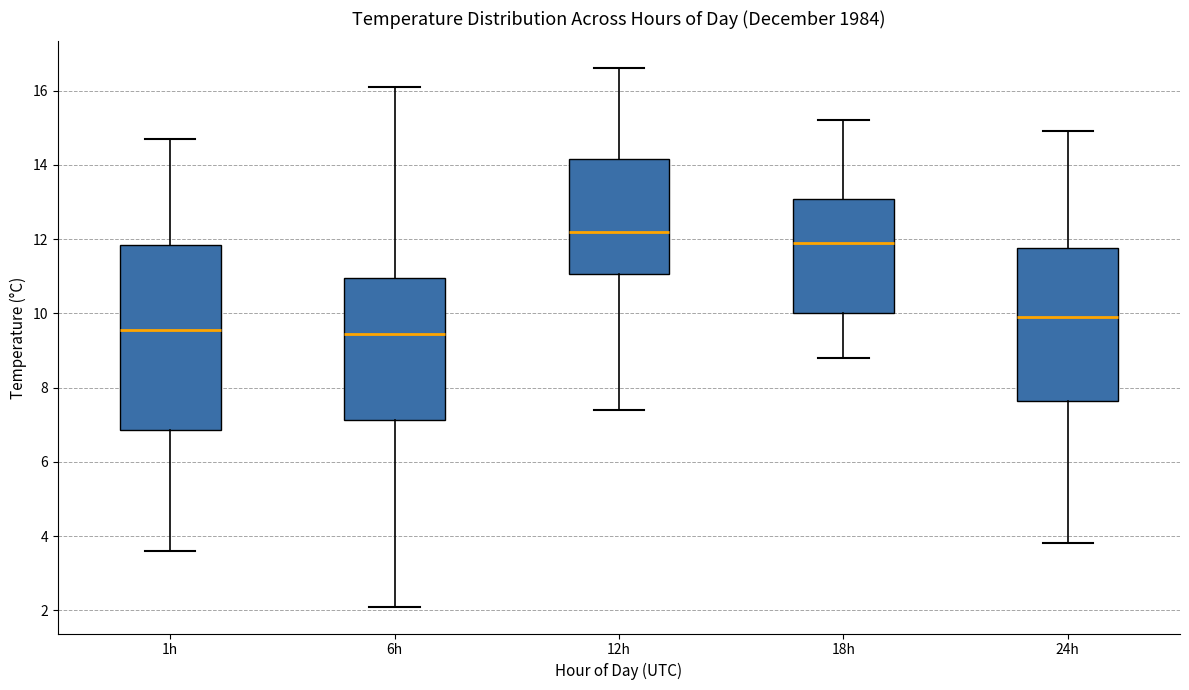

Reading left to right, read every box against the y-axis: the position of its median line, the range the box covers, and the ends of its whiskers. The values are not printed on the chart, so give them approximately, as read against the axis.

1h: median 9.6, box 6.8 to 11.8, whiskers 3.6 to 14.8
6h: median 9.4, box 7.2 to 11.0, whiskers 2.2 to 16.2
12h: median 12.2, box 11.0 to 14.2, whiskers 7.4 to 16.6
18h: median 12.0, box 10.0 to 13.0, whiskers 8.8 to 15.2
24h: median 10.0, box 7.6 to 11.8, whiskers 3.8 to 15.0